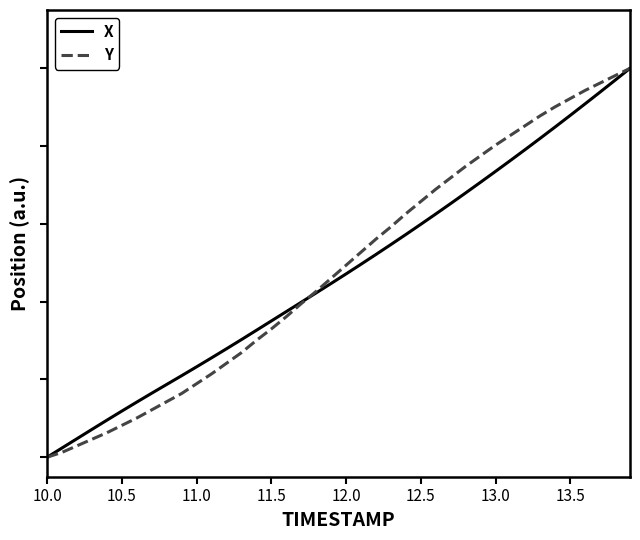

What are all the series names shown in the legend?

X, Y